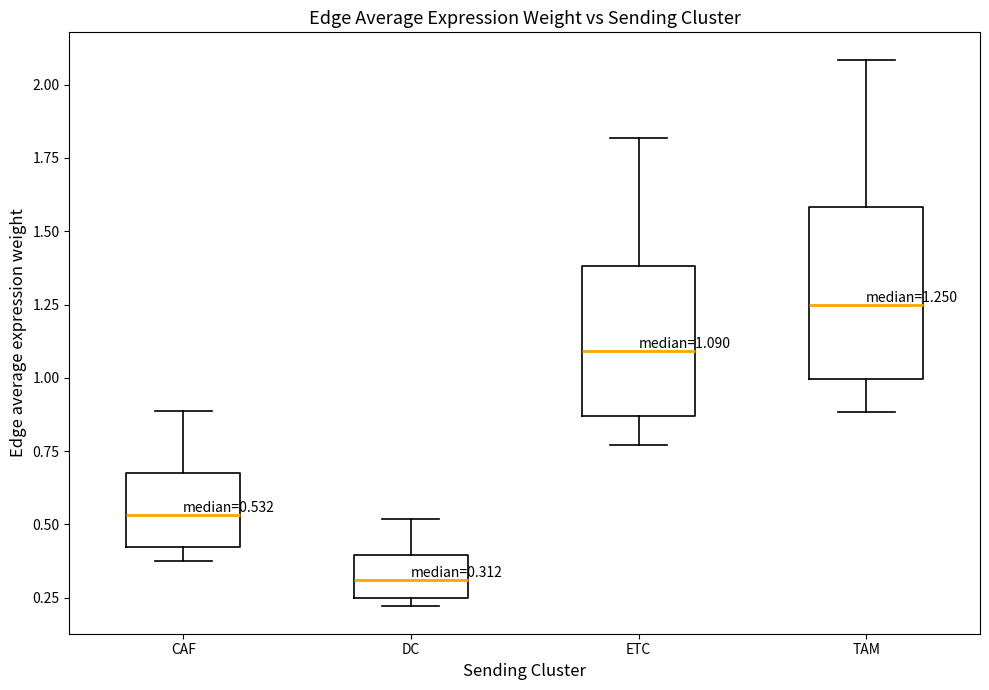

Which box has the lowest median line?

DC